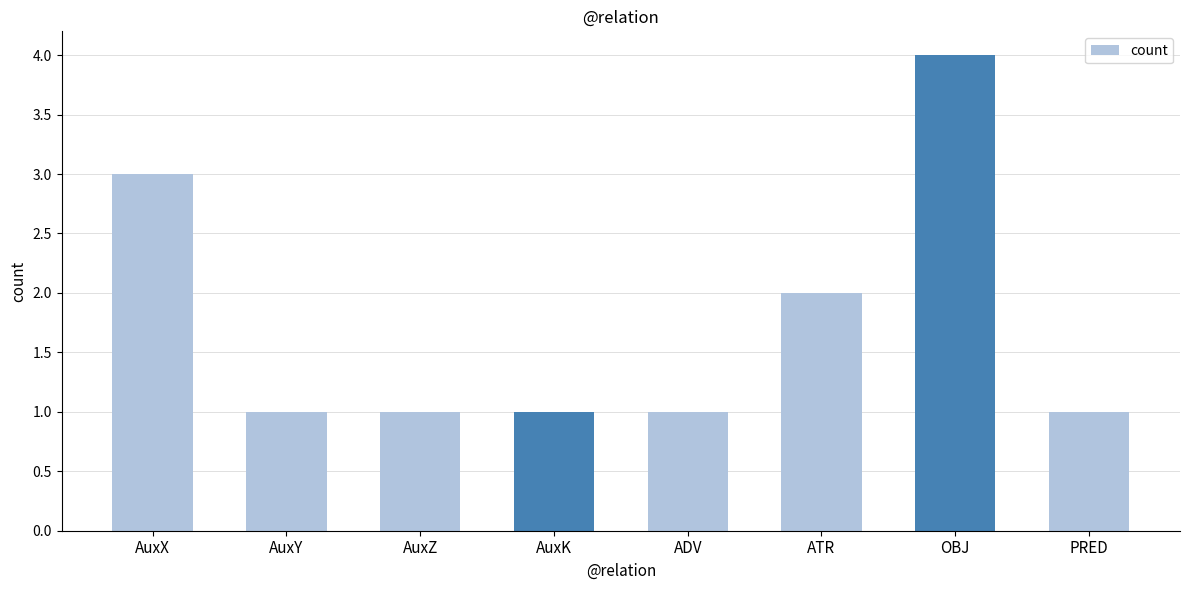

Between AuxY and ATR, which is larger?

ATR